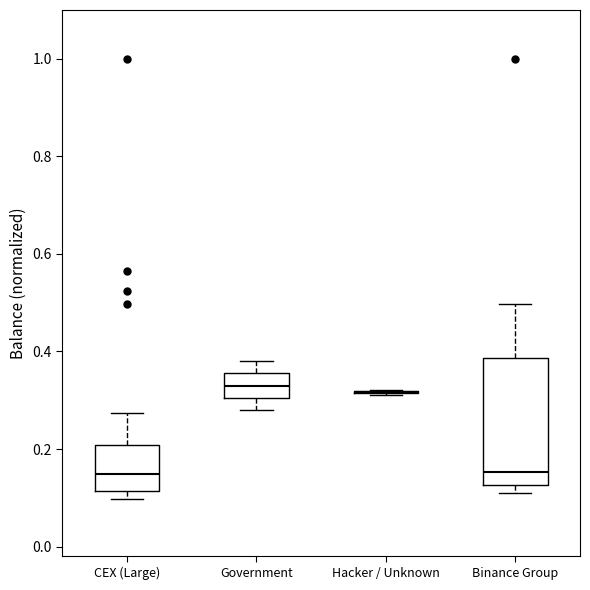

Where does the lower whisker of the box for Government end on the y-axis? The values are not printed on the chart, so give them approximately, as read against the axis.

0.28